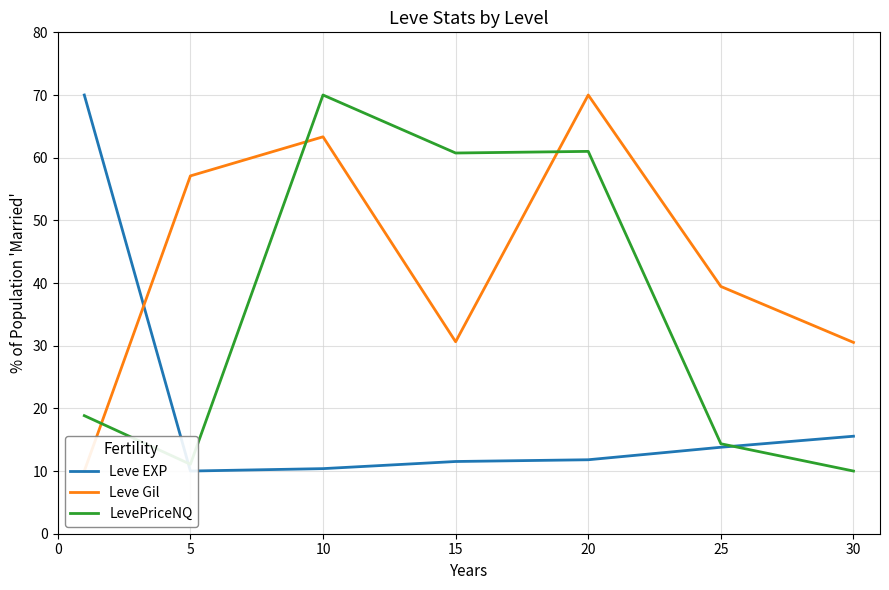

The LevePriceNQ series shows 41.5 at 15. True or false?

False